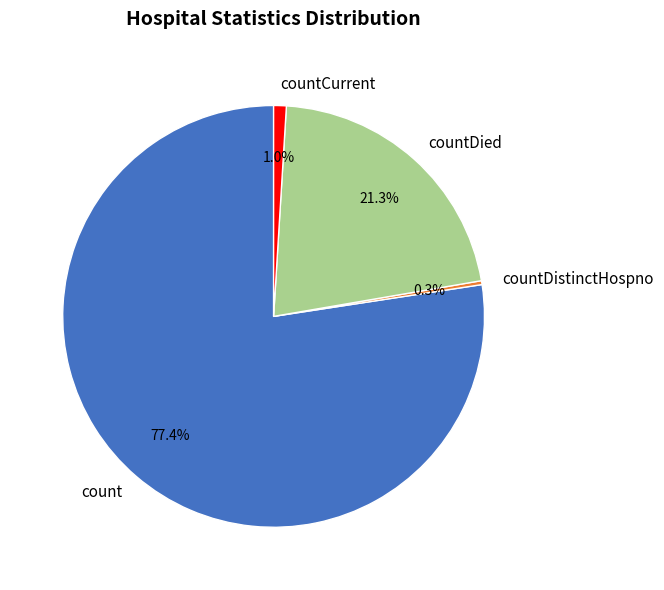

How many segments does this pie chart have?

4